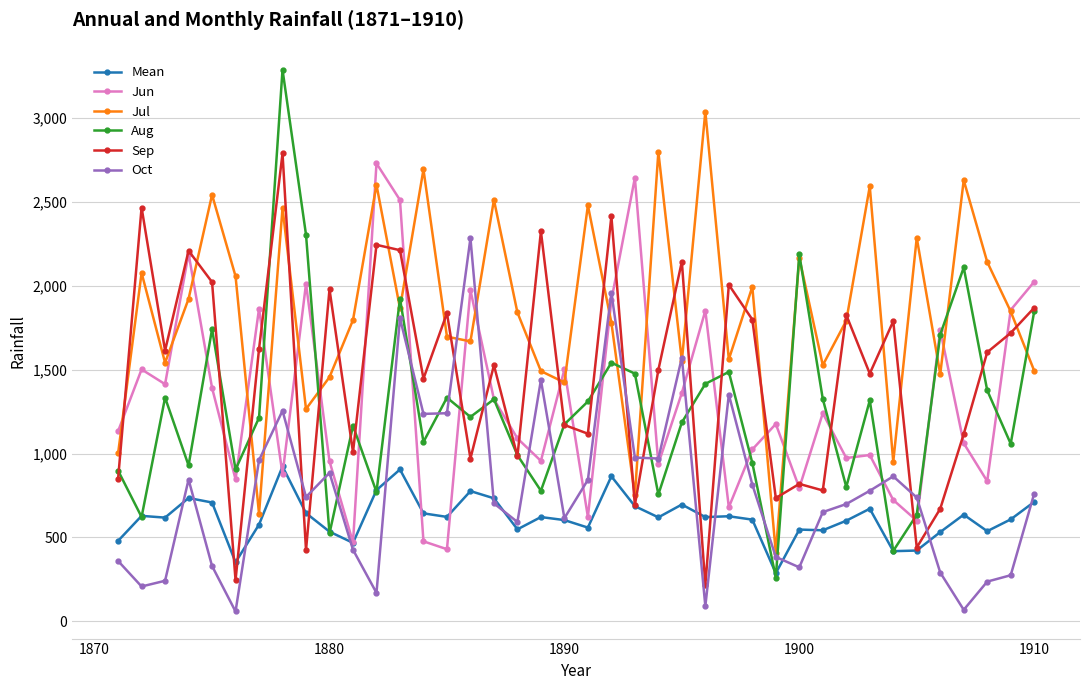

True or false: Jul has more than 0 interior local peaks.

True